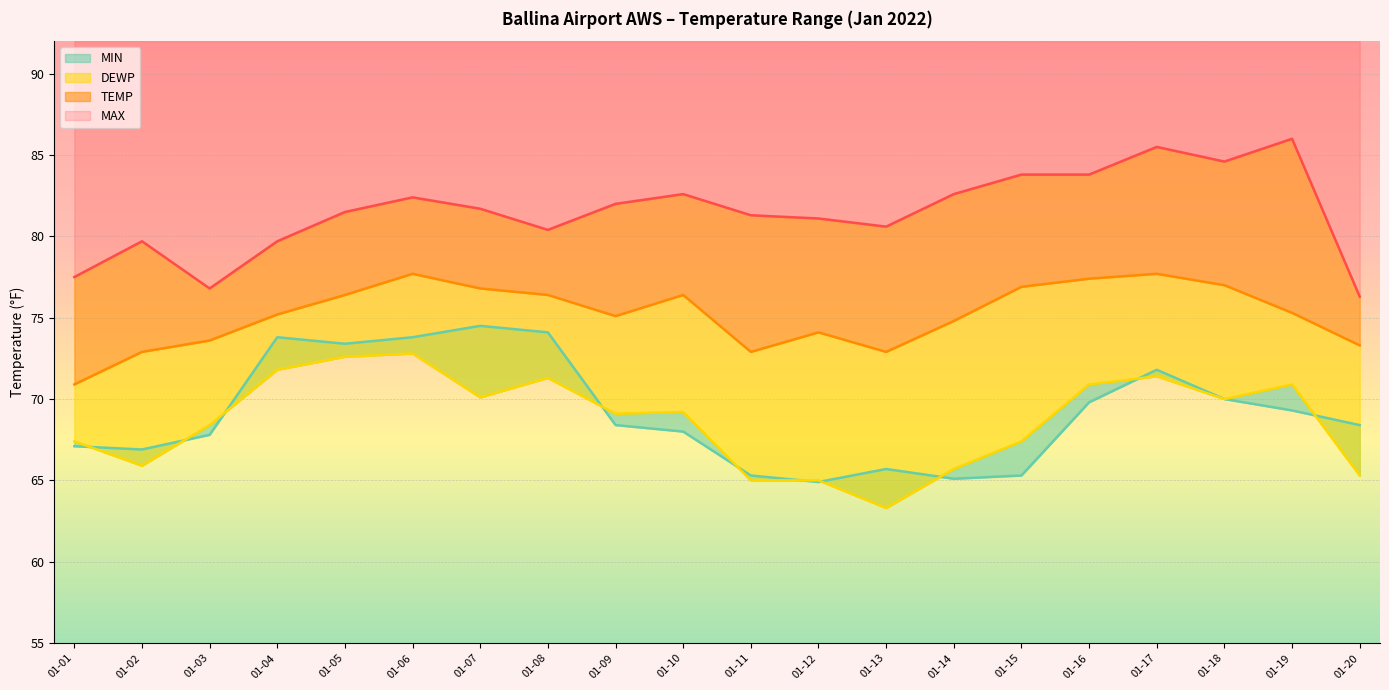

What is the highest value of the DEWP series?

72.8